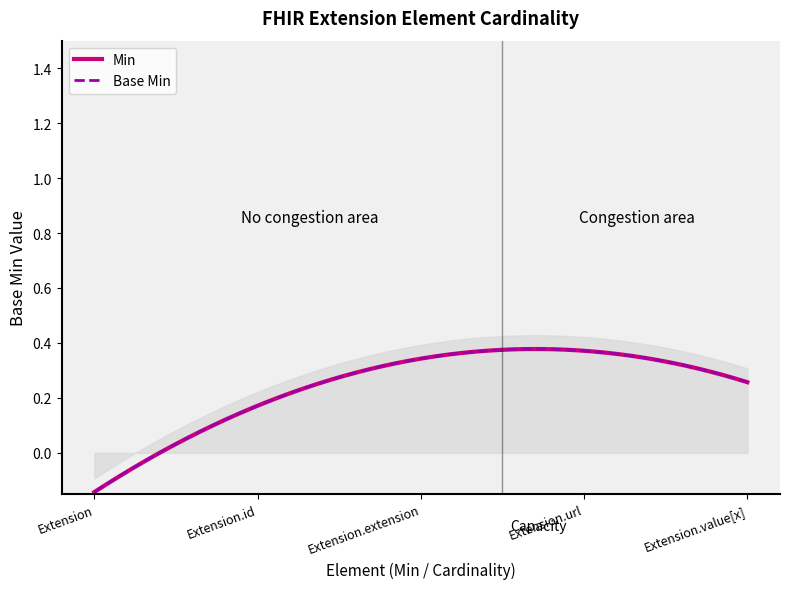

What are all the series names shown in the legend?

Min, Base Min